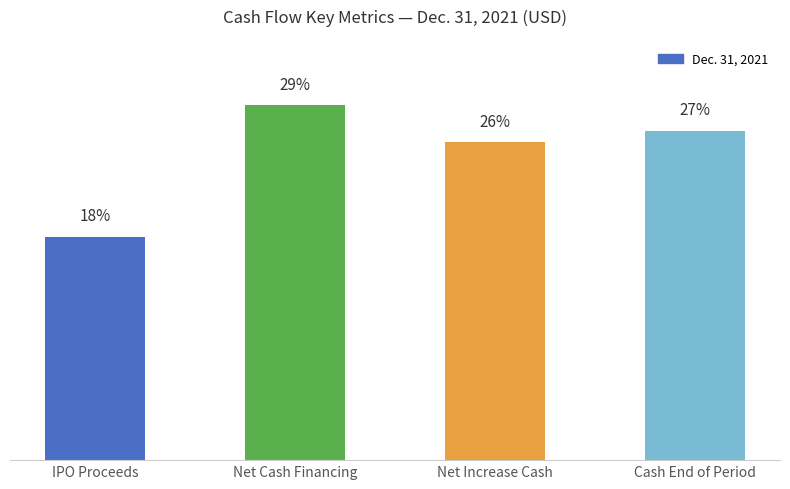

Are the bars horizontal?

No